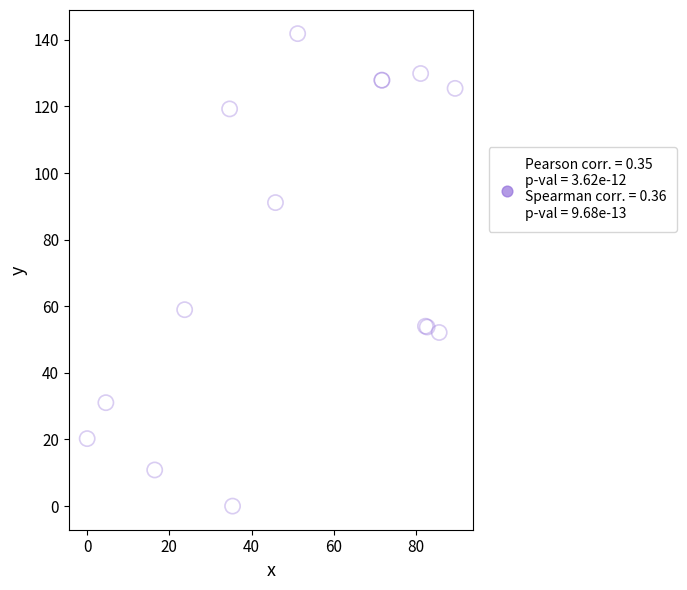

What Y value in the scatter plot is closest to 70?

59.0